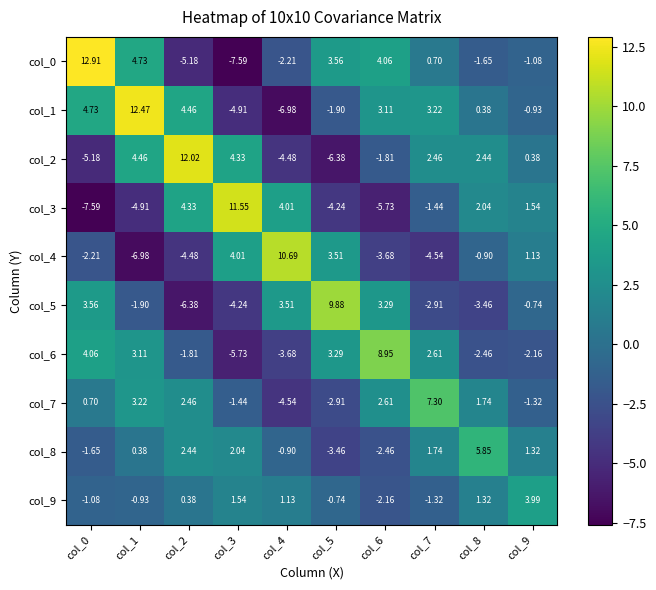

Count the number of data series in this chart.

10